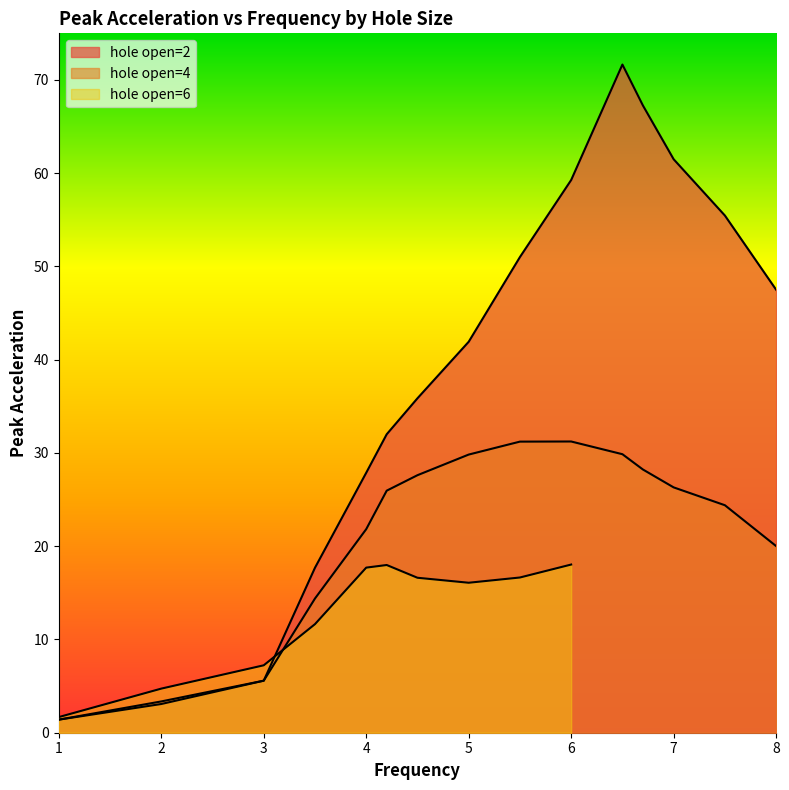

At how many categories does at least one series exceed 63?

2